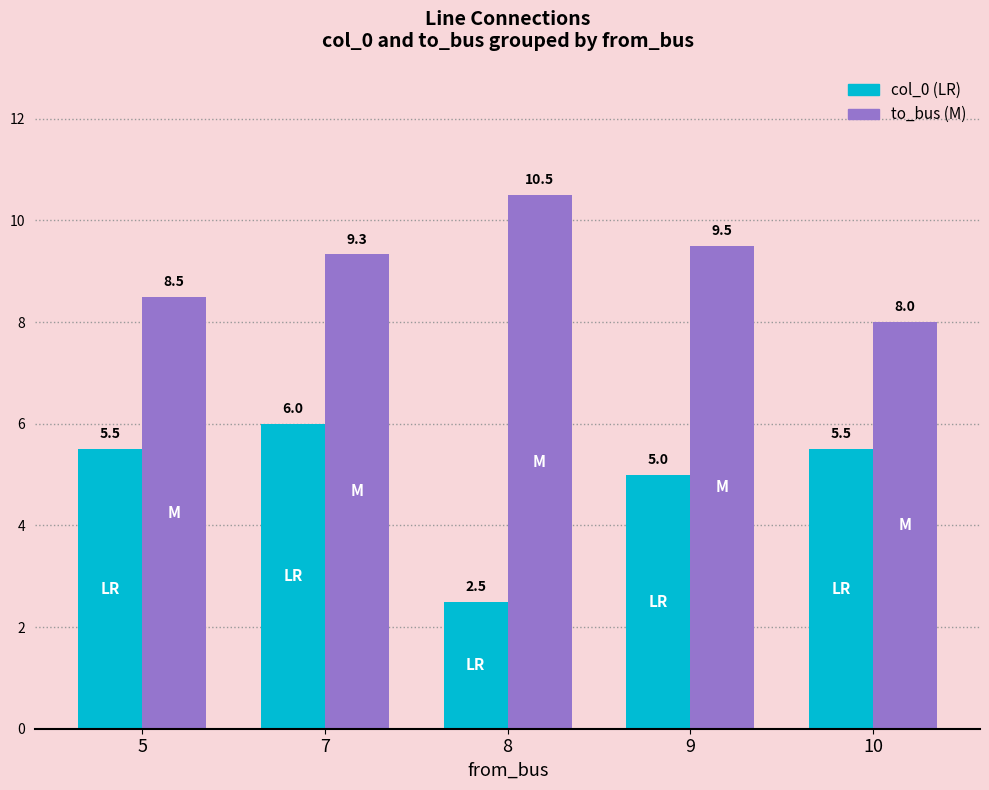

What is the total value across all series at 10?

13.5